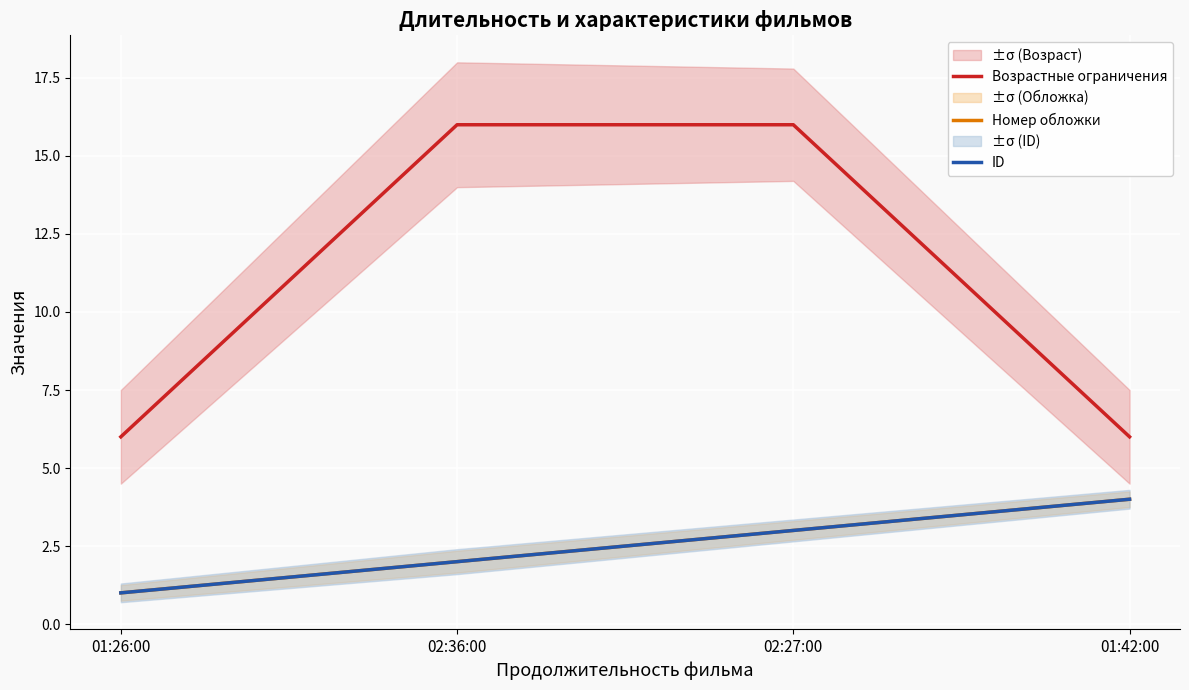

Is it true that Номер обложки equals 4 at 01:42:00?

True